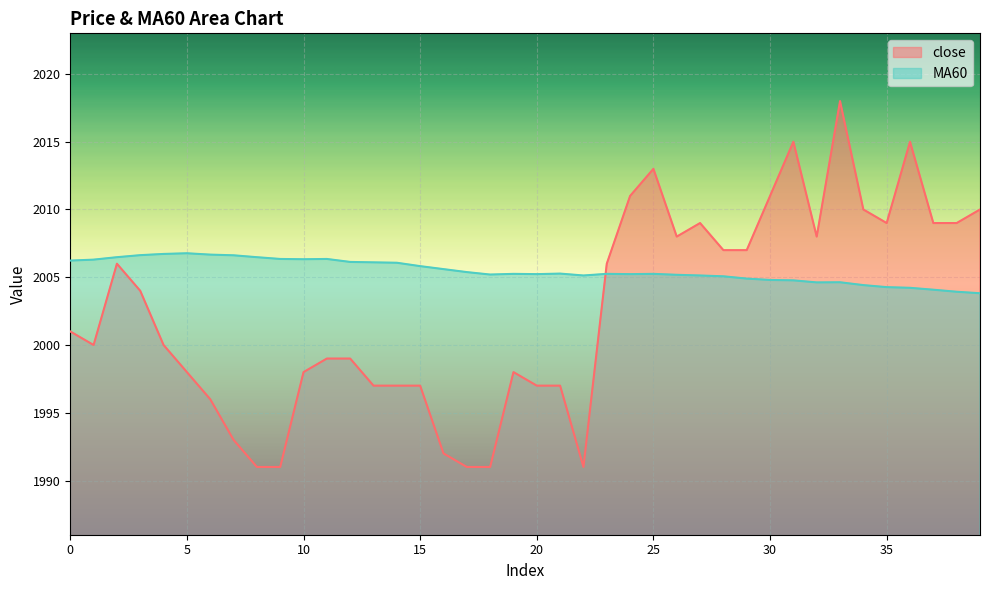

Rank the categories by close value from lowest to highest.

8, 9, 17, 18, 22, 16, 7, 6, 13, 14, 15, 20, 21, 5, 10, 19, 11, 12, 1, 4, 0, 3, 2, 23, 28, 29, 26, 32, 27, 35, 37, 38, 34, 39, 24, 30, 25, 31, 36, 33